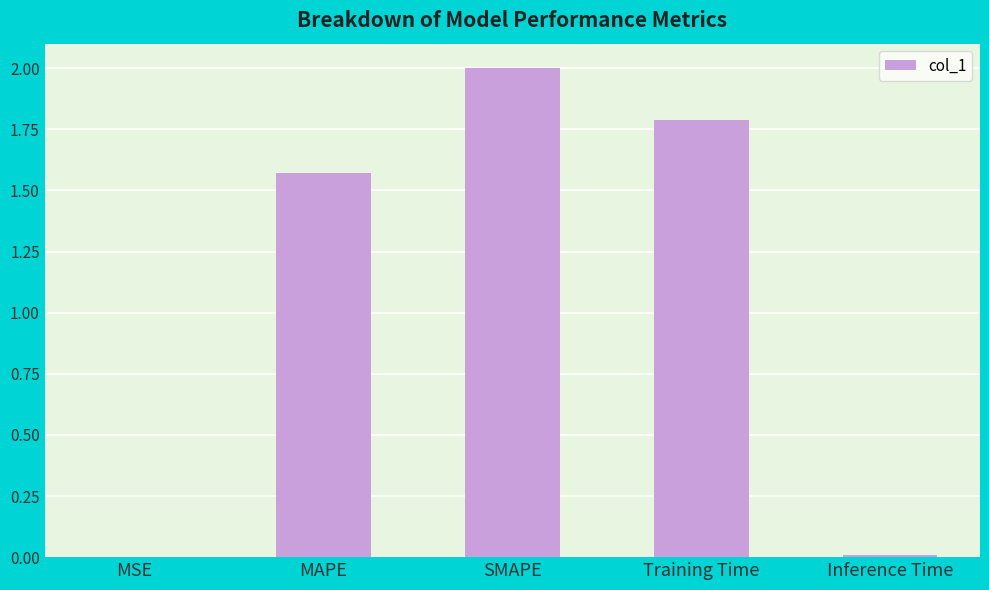

The chart shows a value of 2.7 at MAPE. True or false?

False